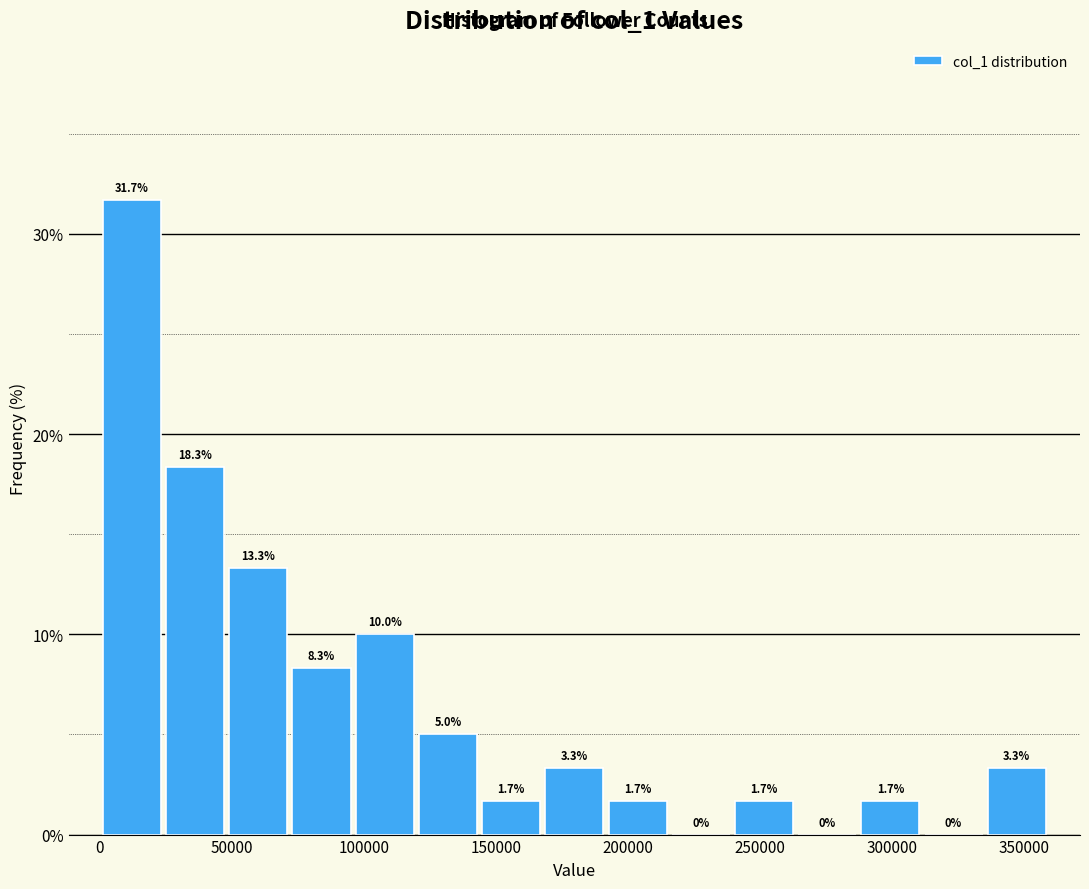

What is the height of the bar covering 240000 to 265000 on the x-axis? The bar edges are not printed on the chart, so give them approximately, as read against the axis.

1.7